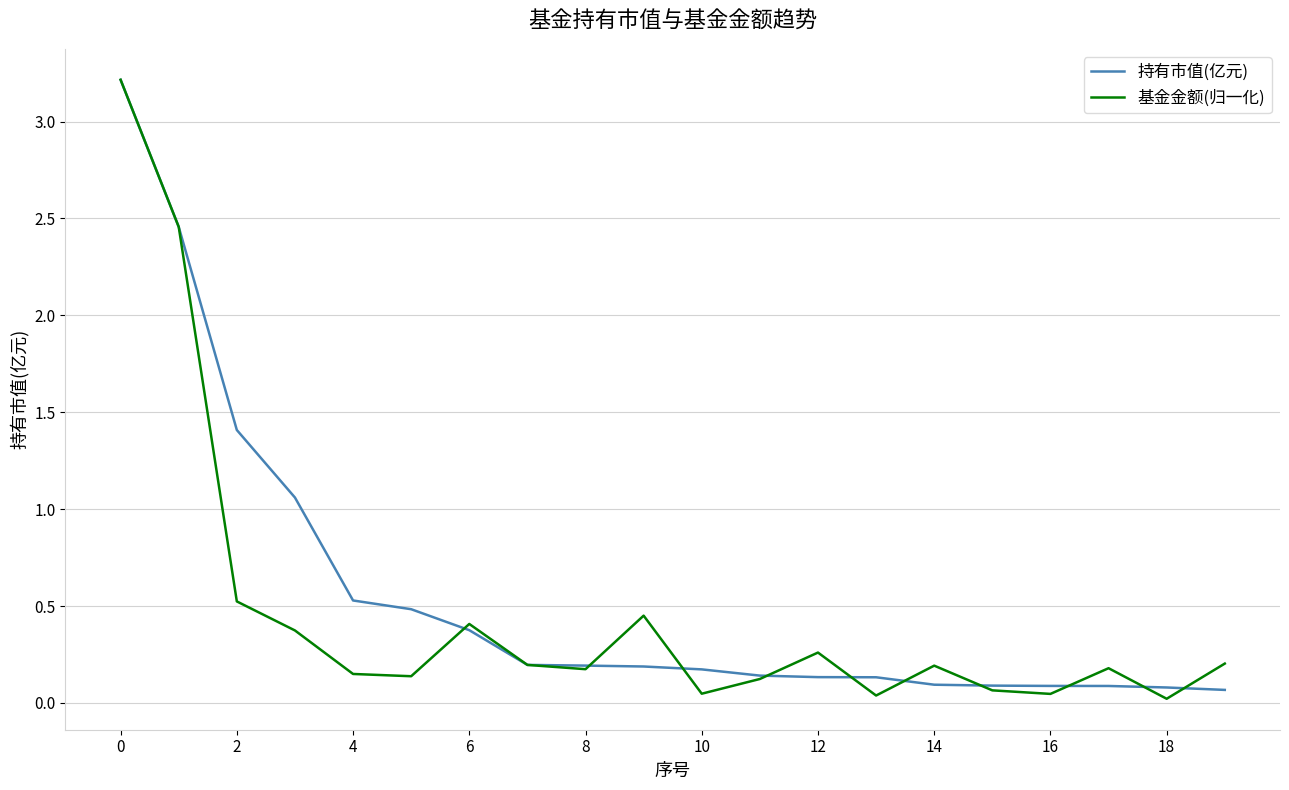

What is the highest value of the 基金金额(归一化) series?

3.2